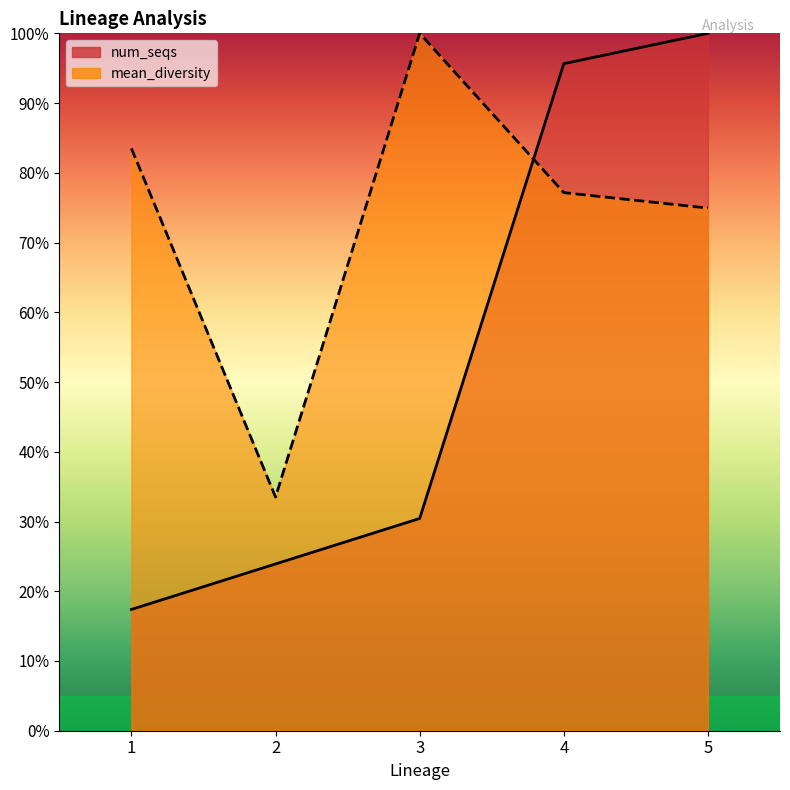

Which category has the highest value across all series?

5